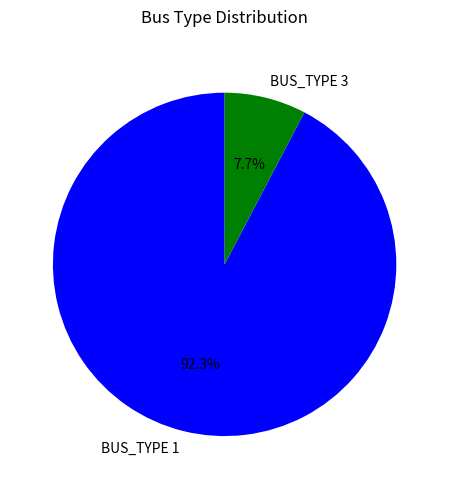

What is the majority slice?

BUS_TYPE 1